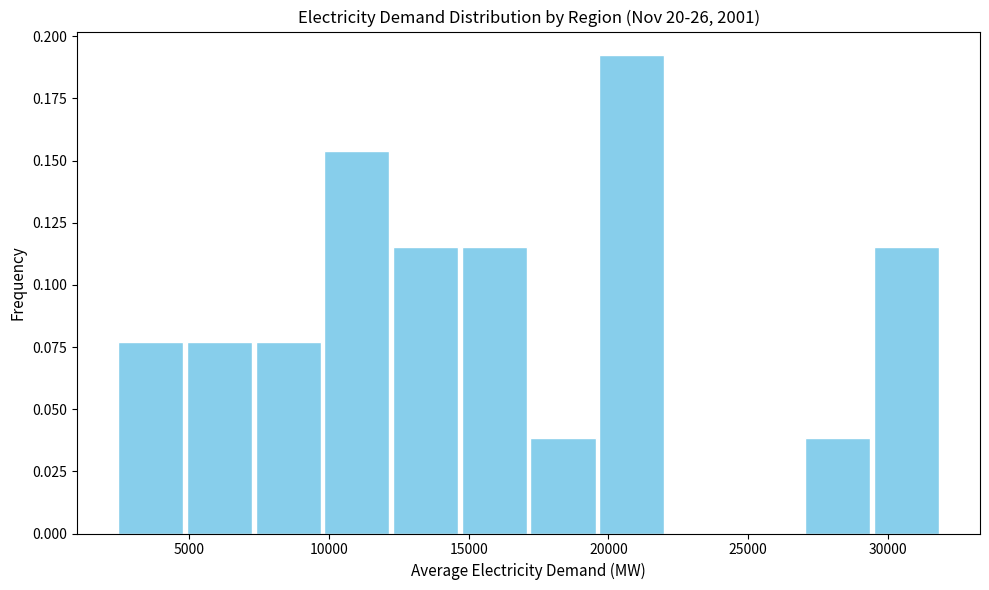

What is the height of the bar covering 29500 to 32000 on the x-axis? Neither the bar edges nor the heights are printed on the chart, so give them approximately, as read against the axes.

0.115